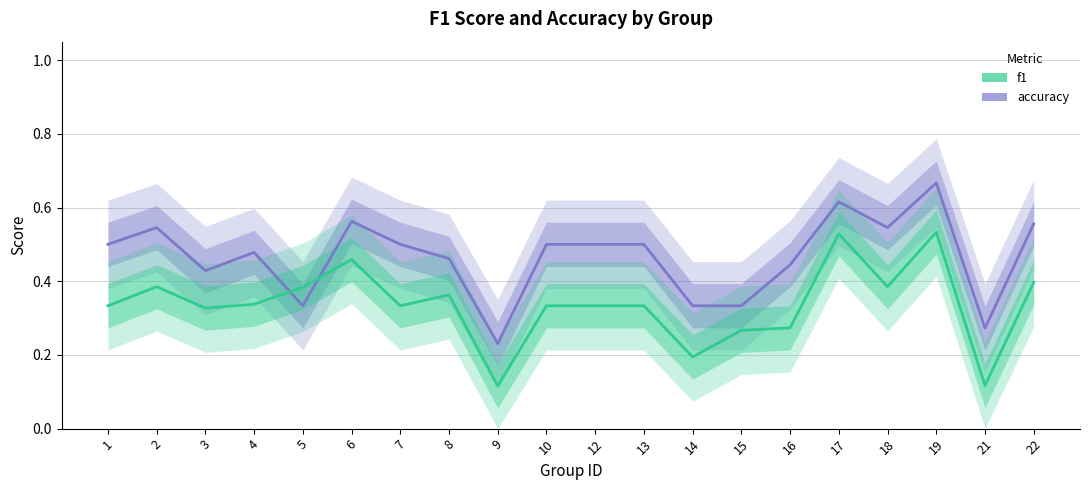

How many interior local valleys does the f1 series have?

6